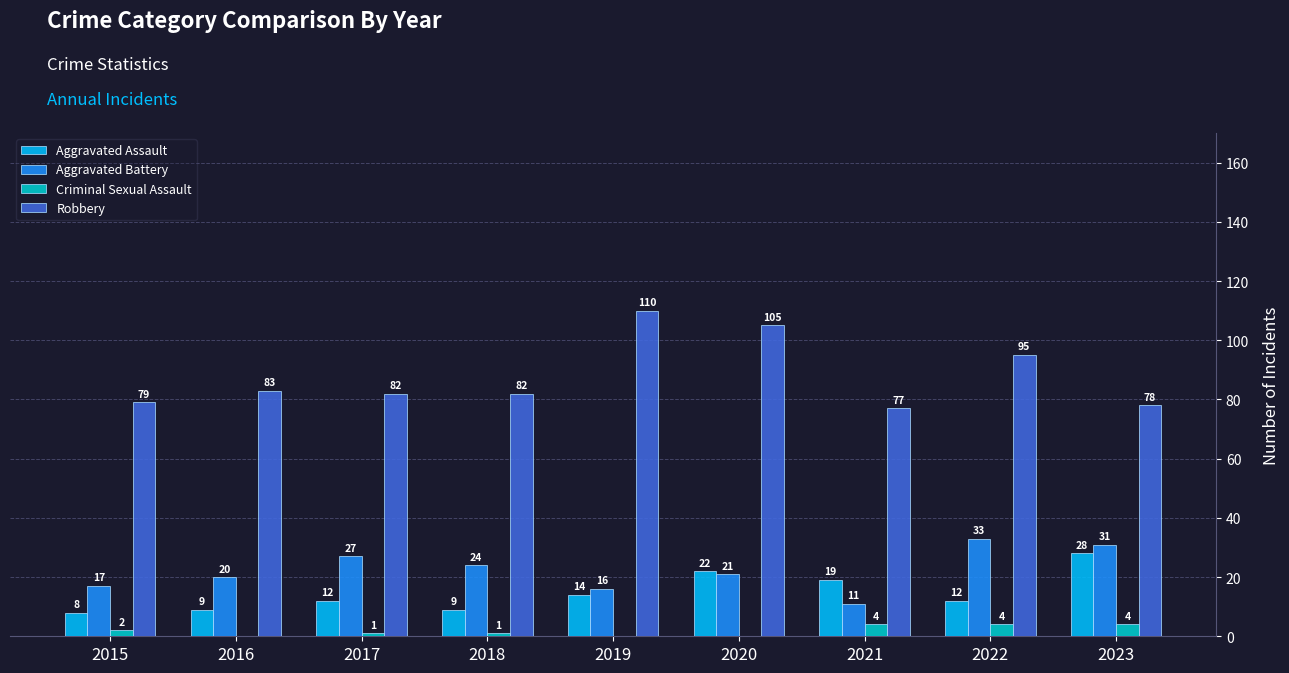

True or false: Robbery has a value of 78 at 2023.

True